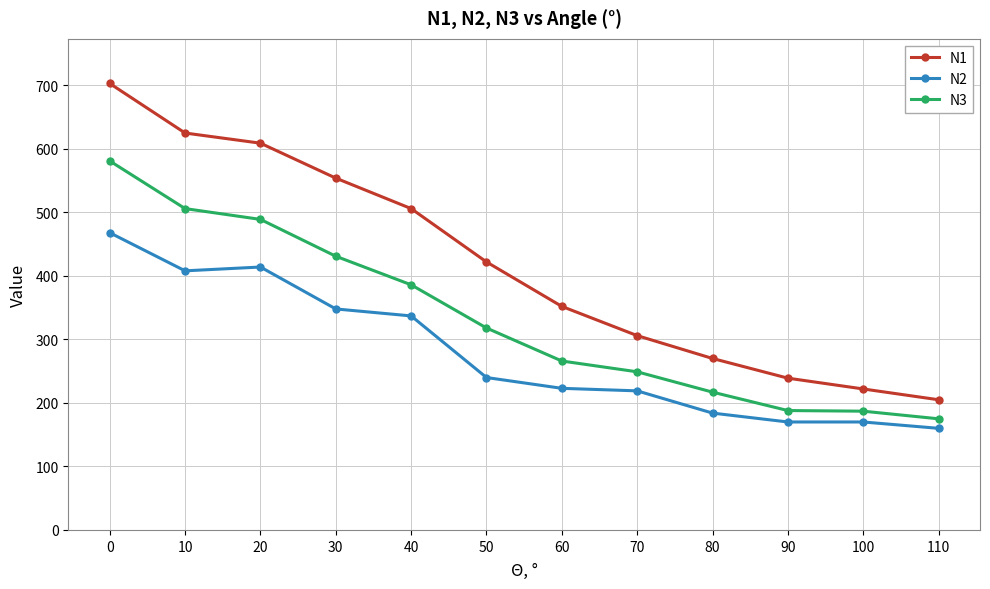

Between 10 and 30, which series saw the biggest shift?

N3